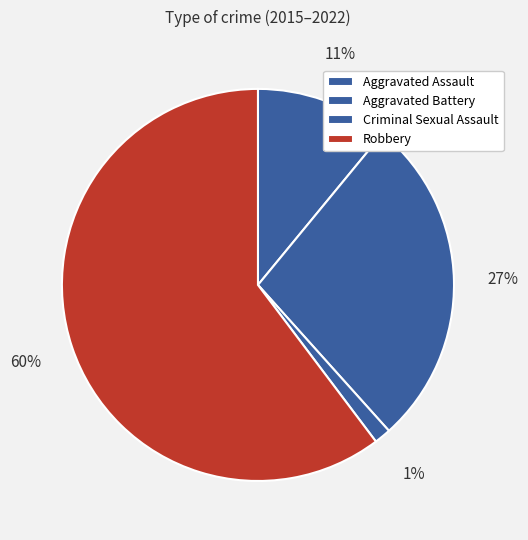

Count the number of slices in the pie.

4